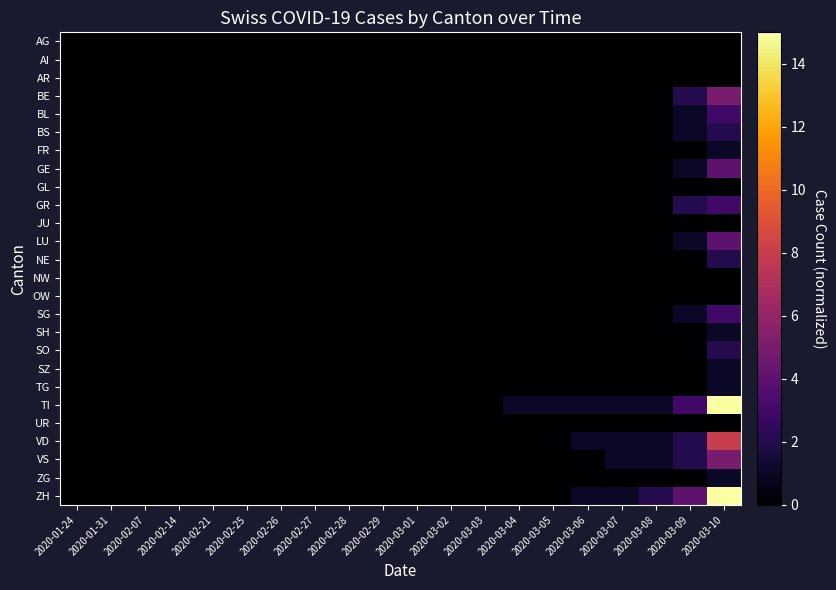

At which category is the sum across all series the highest?

2020-03-10